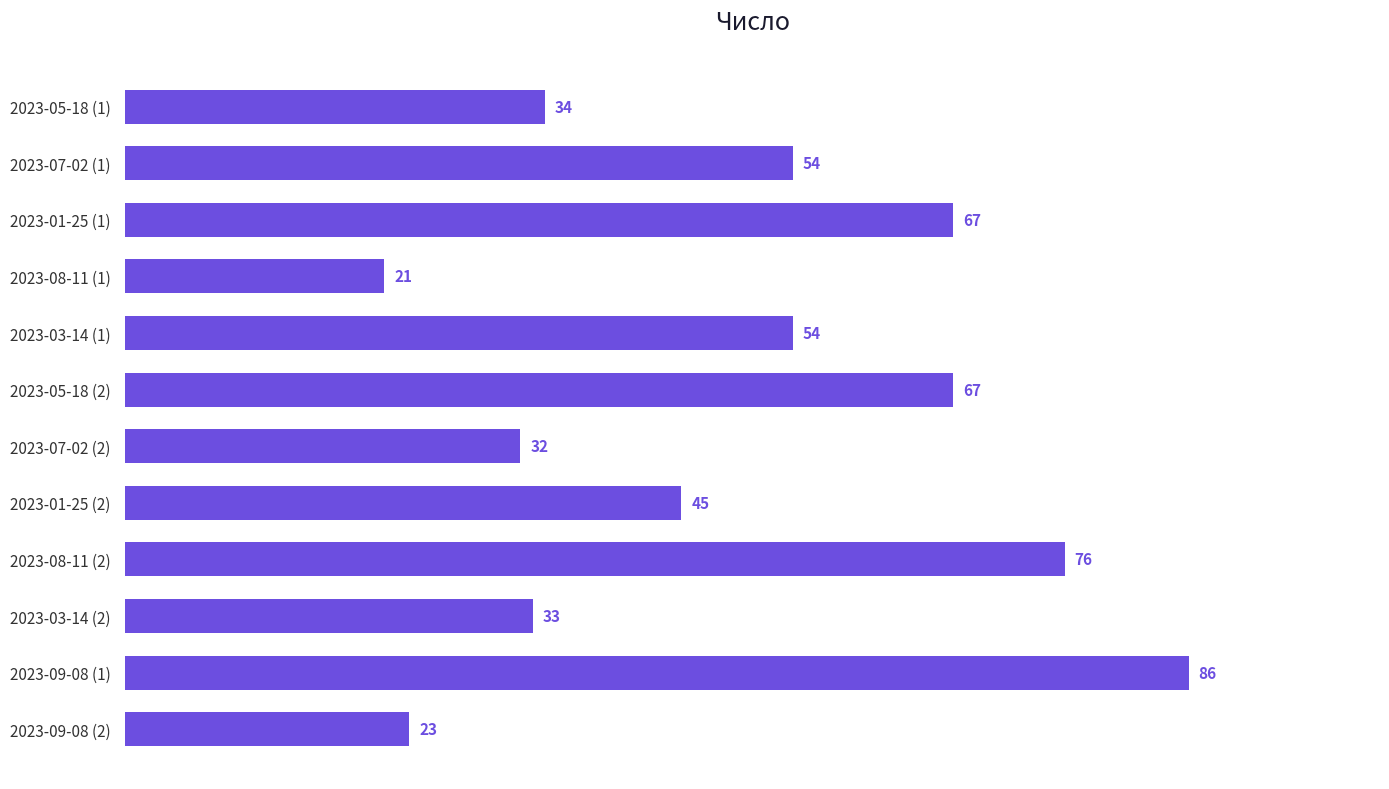

The chart shows a value of 12 at 2023-01-25 (2). True or false?

False